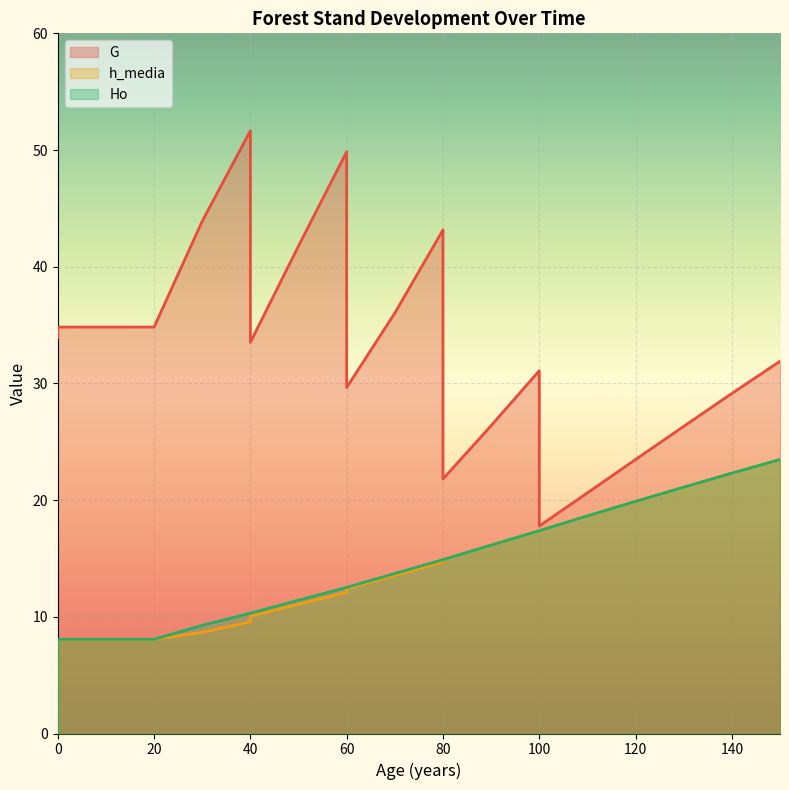

What is the difference between the highest and lowest values at 60?

37.8